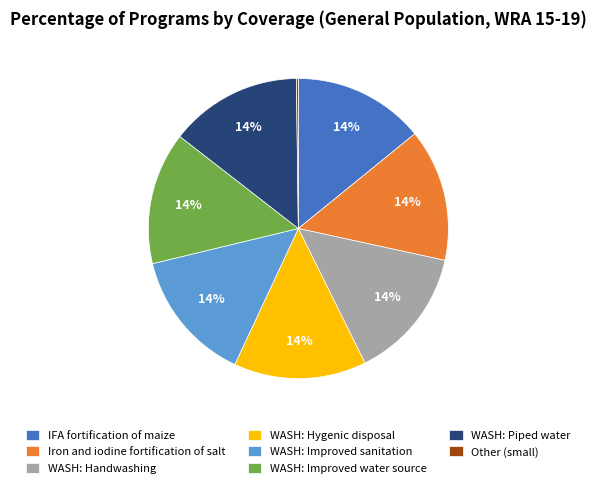

To the nearest percent, what is the difference between the largest and smallest slice percentages?

14%